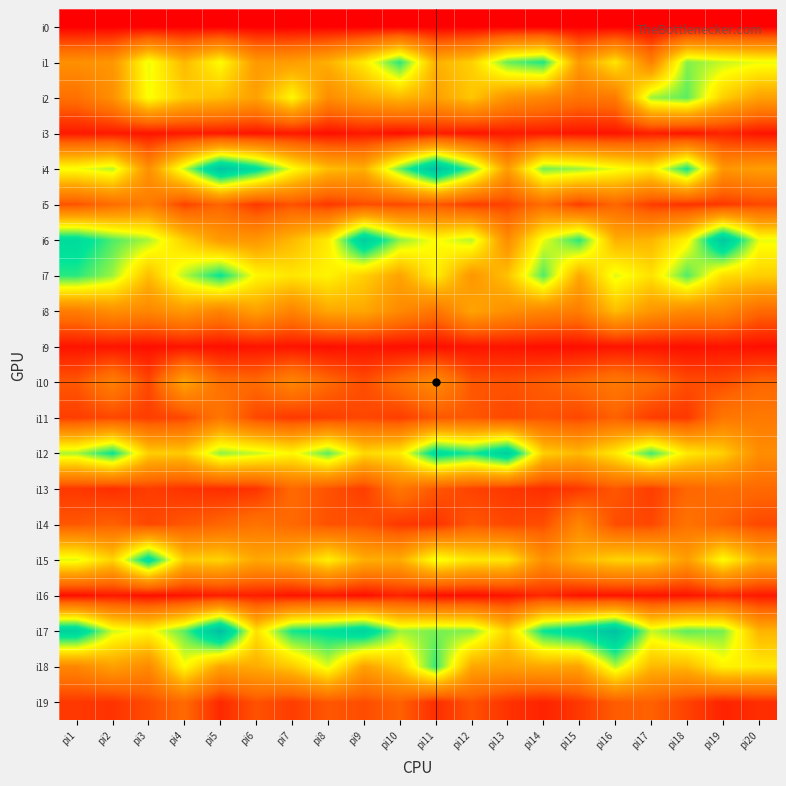

What is the total value across all series at pi8?

646